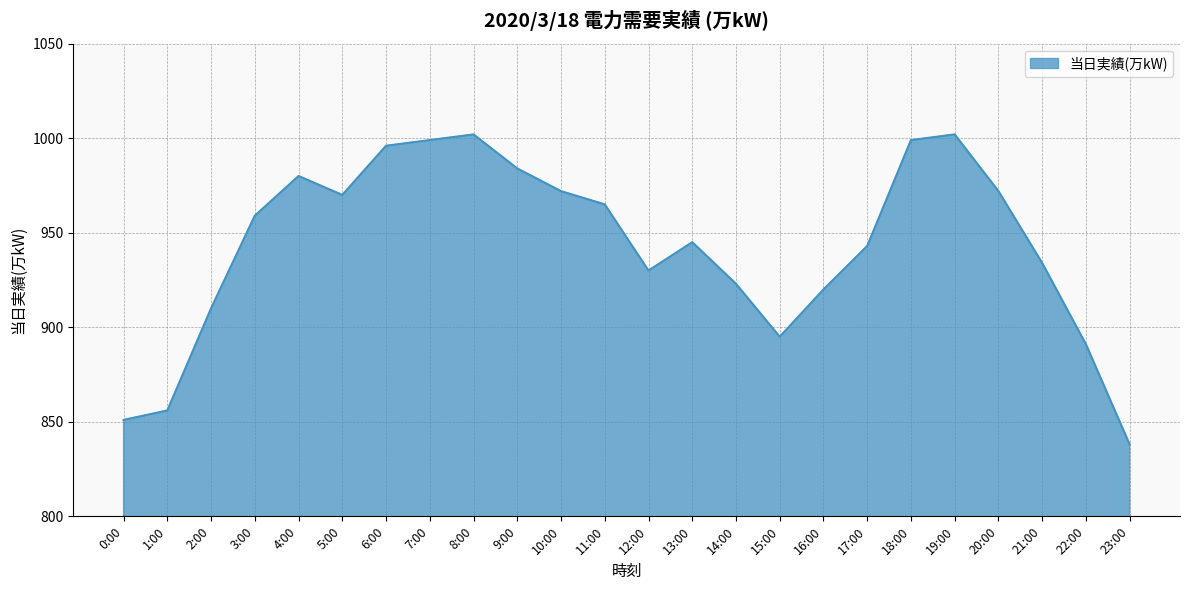

The chart shows a value of 504 at 11:00. True or false?

False